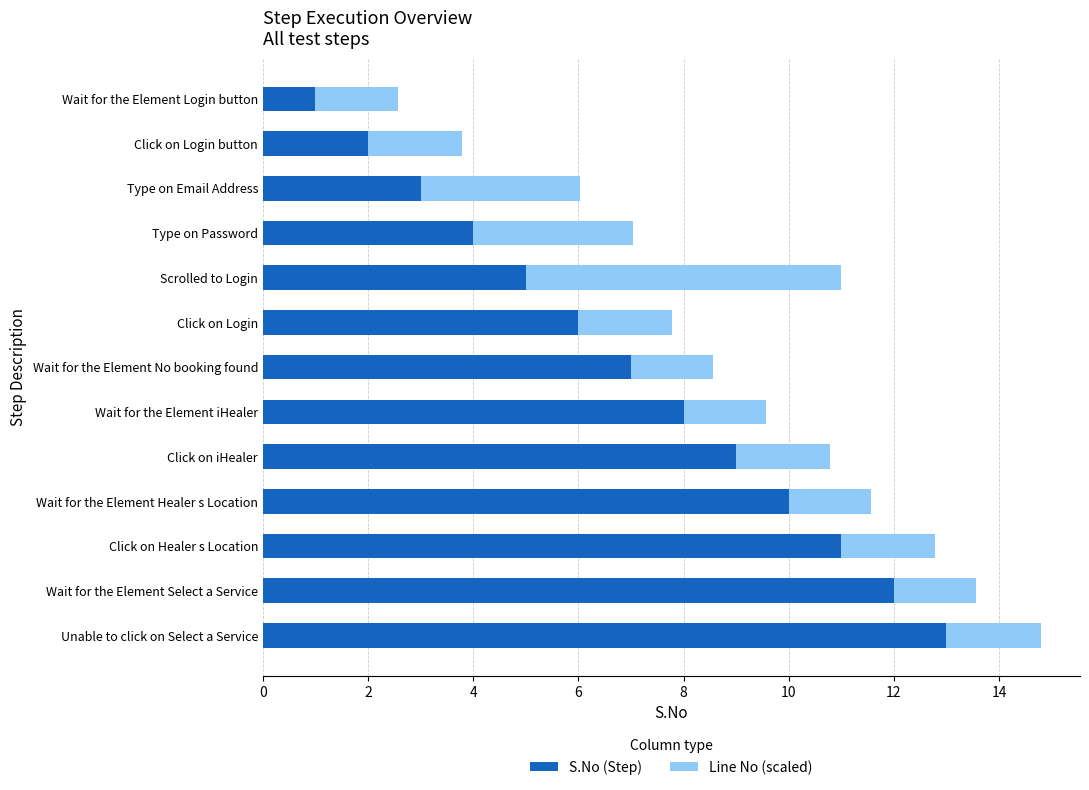

What is the average value of the S.No (Step) series?

7.0